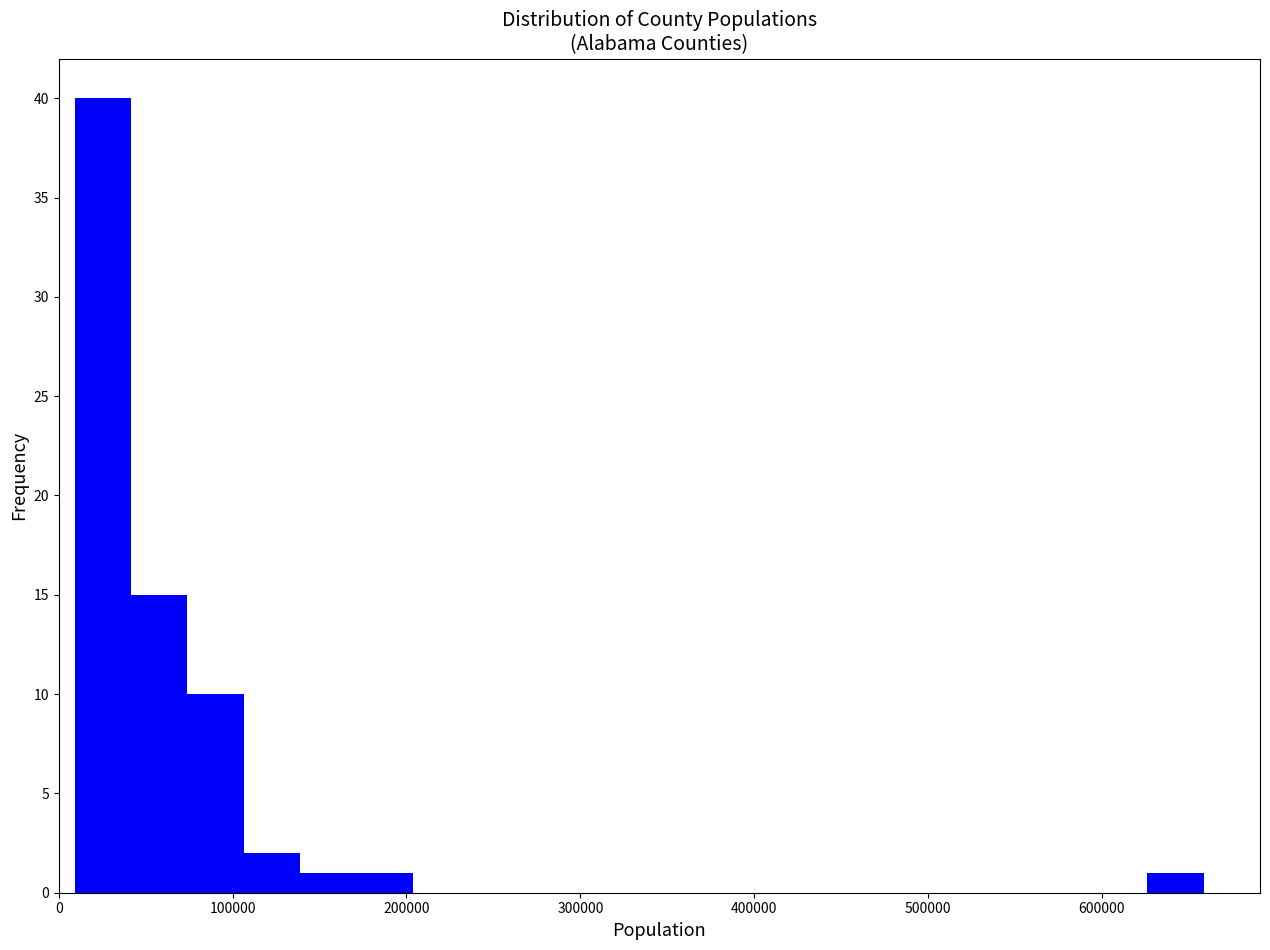

Read against the x-axis, roughly where is the centre of the tallest bar?

30000